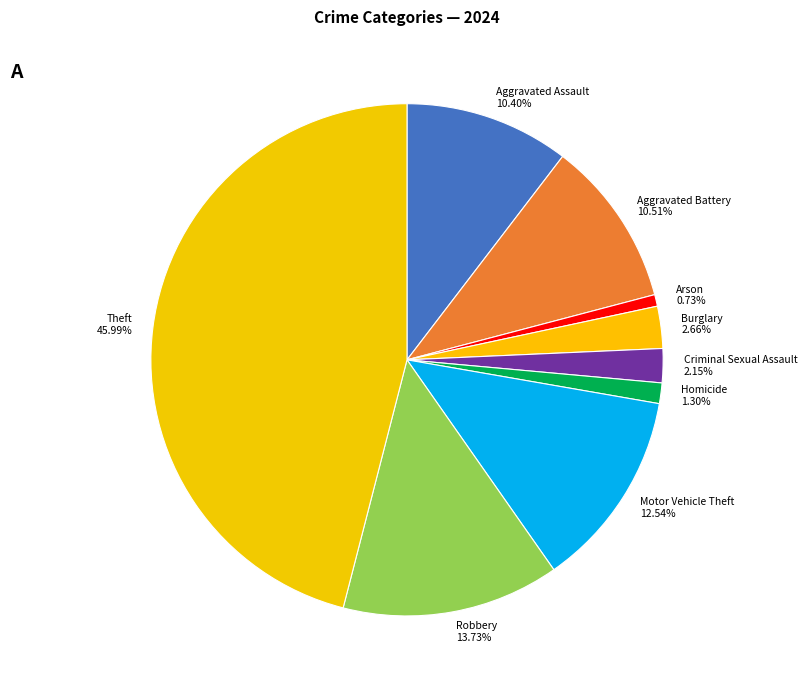

Is Arson the majority of the pie?

No